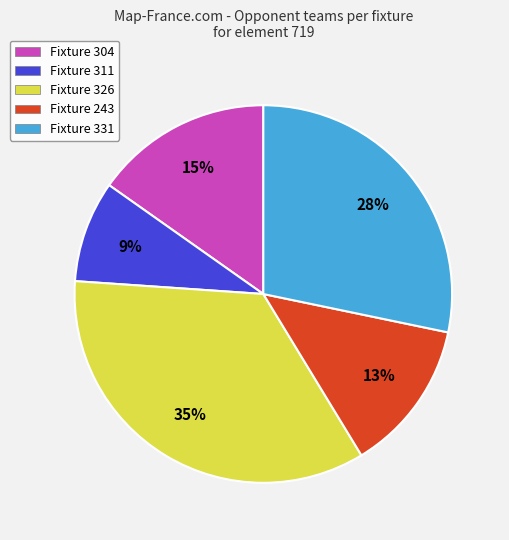

To the nearest percent, what portion does Fixture 311 represent?

9%